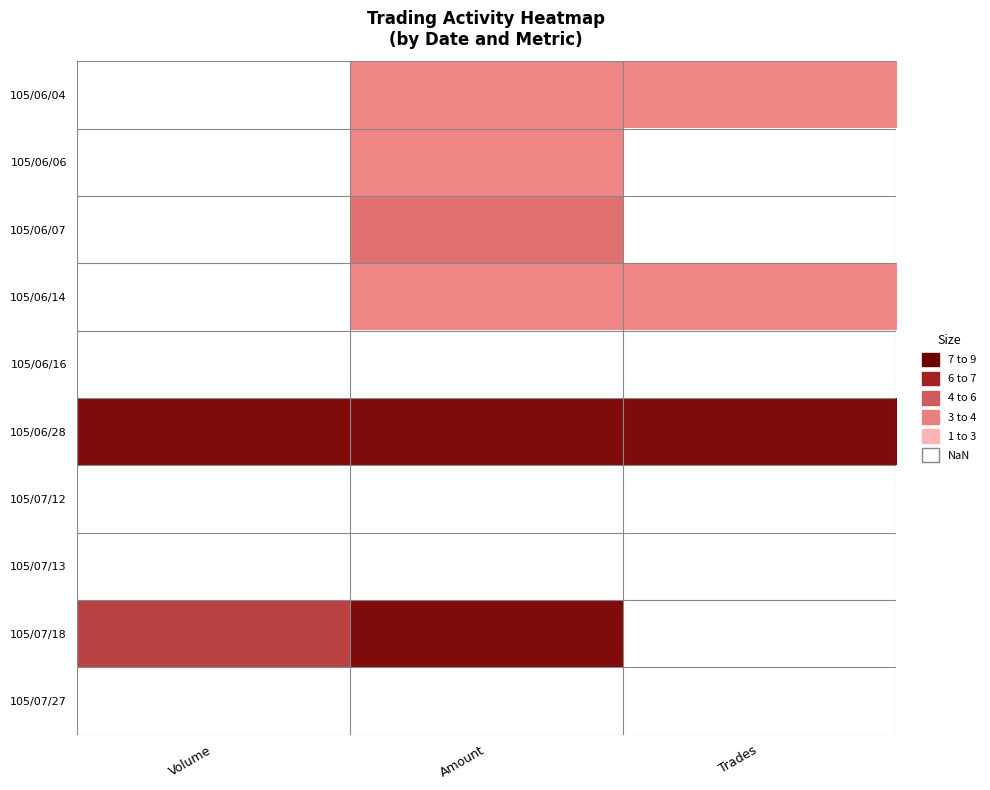

Which series has the largest total across all categories?

105/06/28